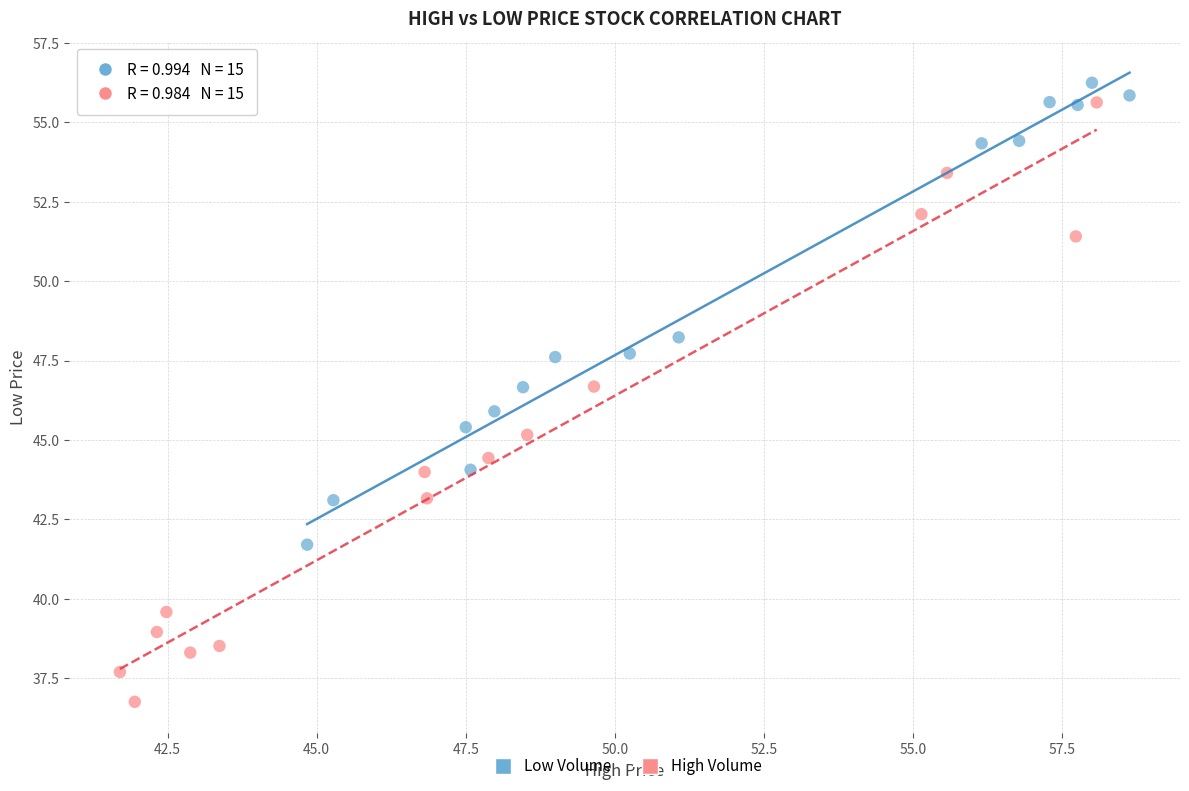

Which series has the widest spread of Y values?

High Volume